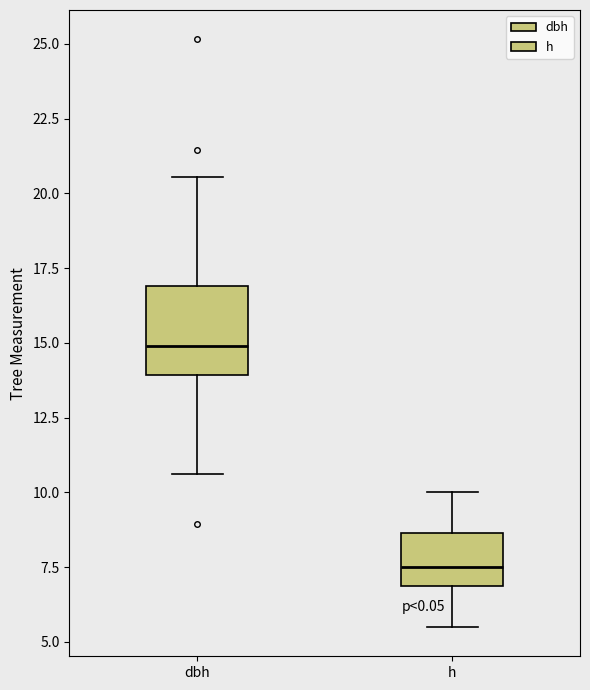

Where does the lower whisker of the box for h end on the y-axis? The values are not printed on the chart, so give them approximately, as read against the axis.

5.5